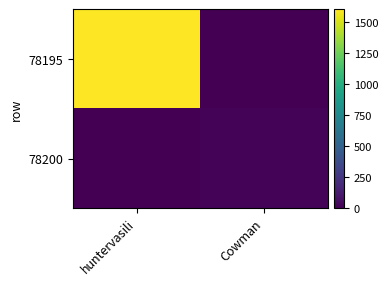

Between huntervasili and Cowman, which is larger?

huntervasili